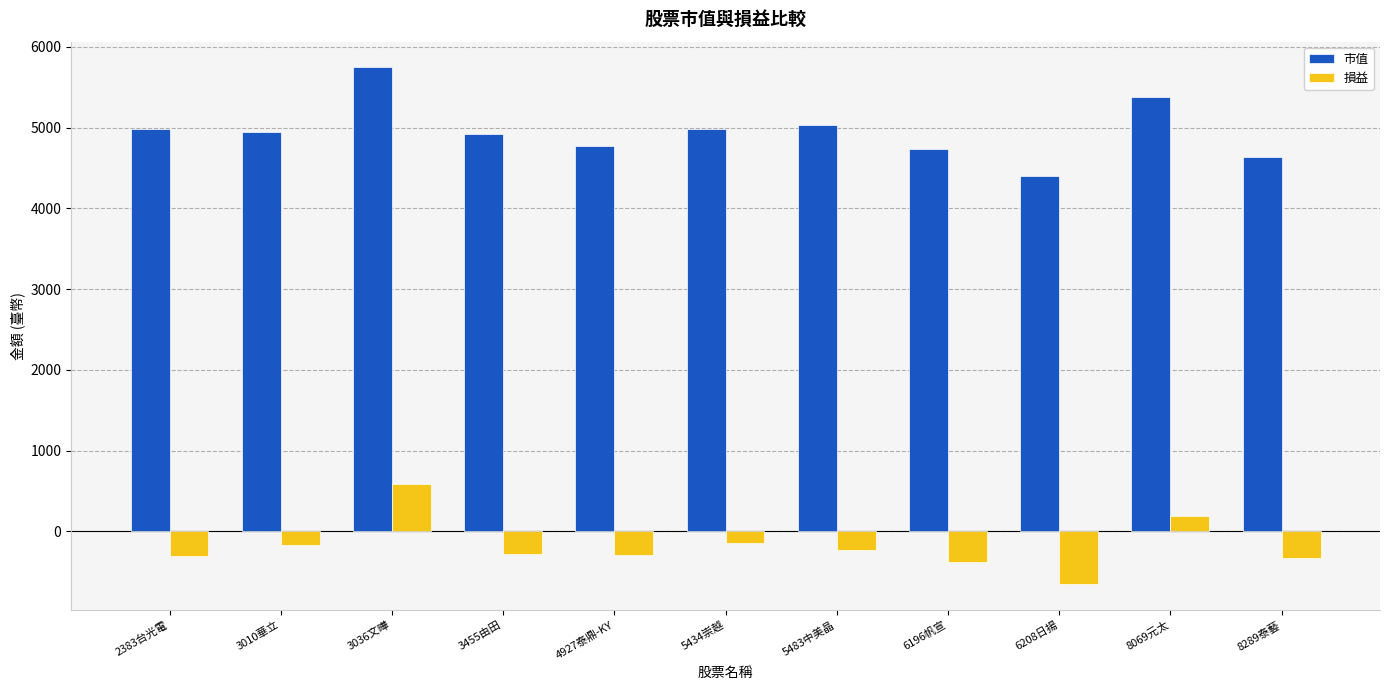

At 5483中美晶, list the series in order from smallest to largest.

損益, 市值